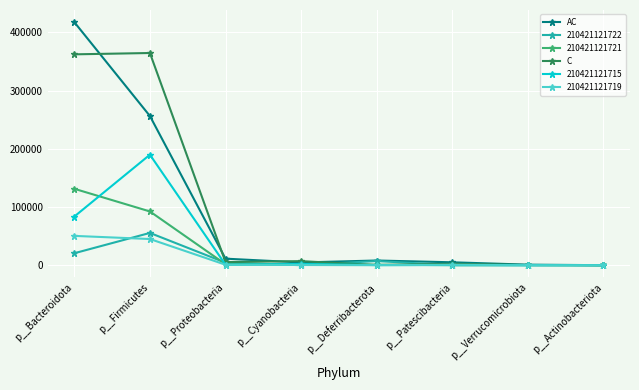

What is the label of the 4th point from the right?

p__Deferribacterota